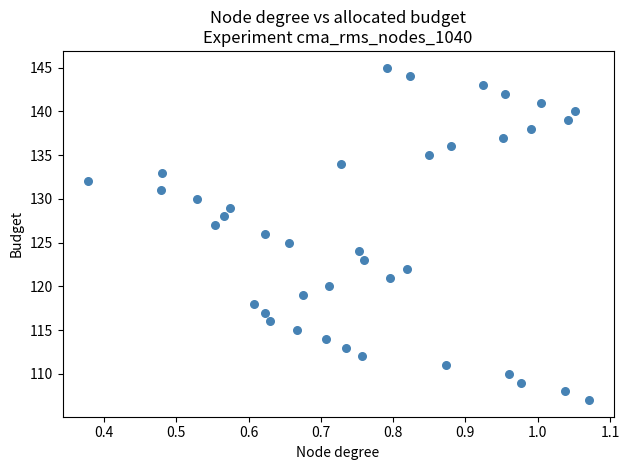

What is the range of Y values (max minus min)?

38